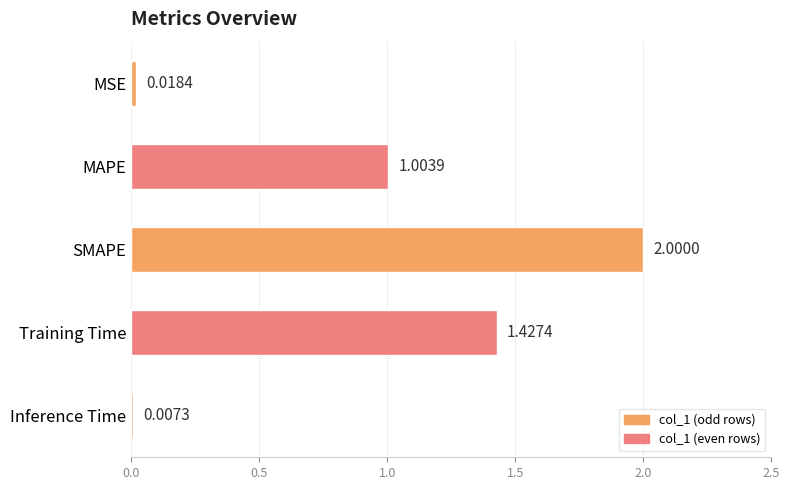

Where is the data nearest to the value 1?

MAPE